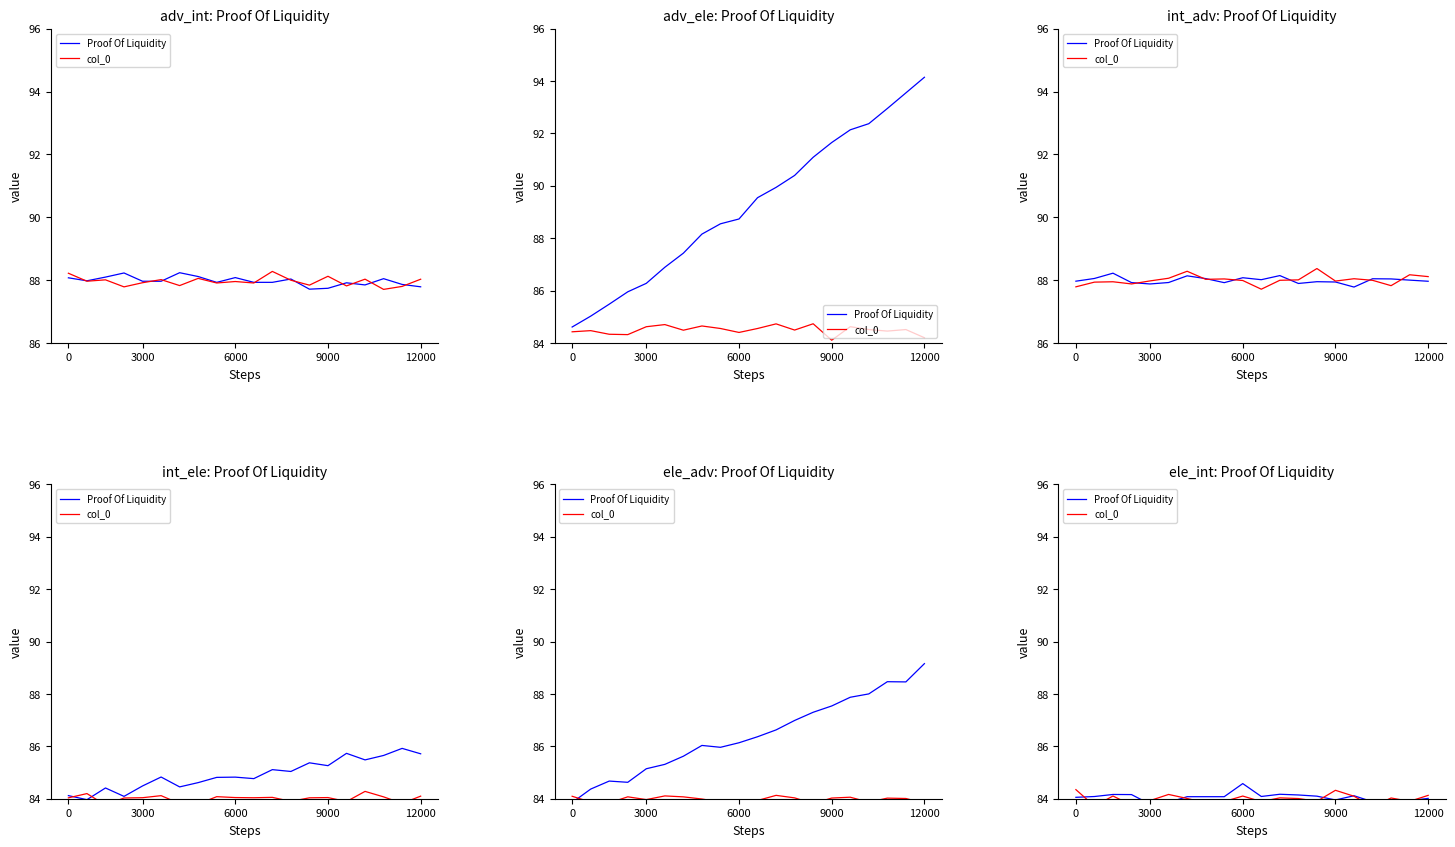

What is the value of the Proof Of Liquidity point at the 11th from the left?

84.1